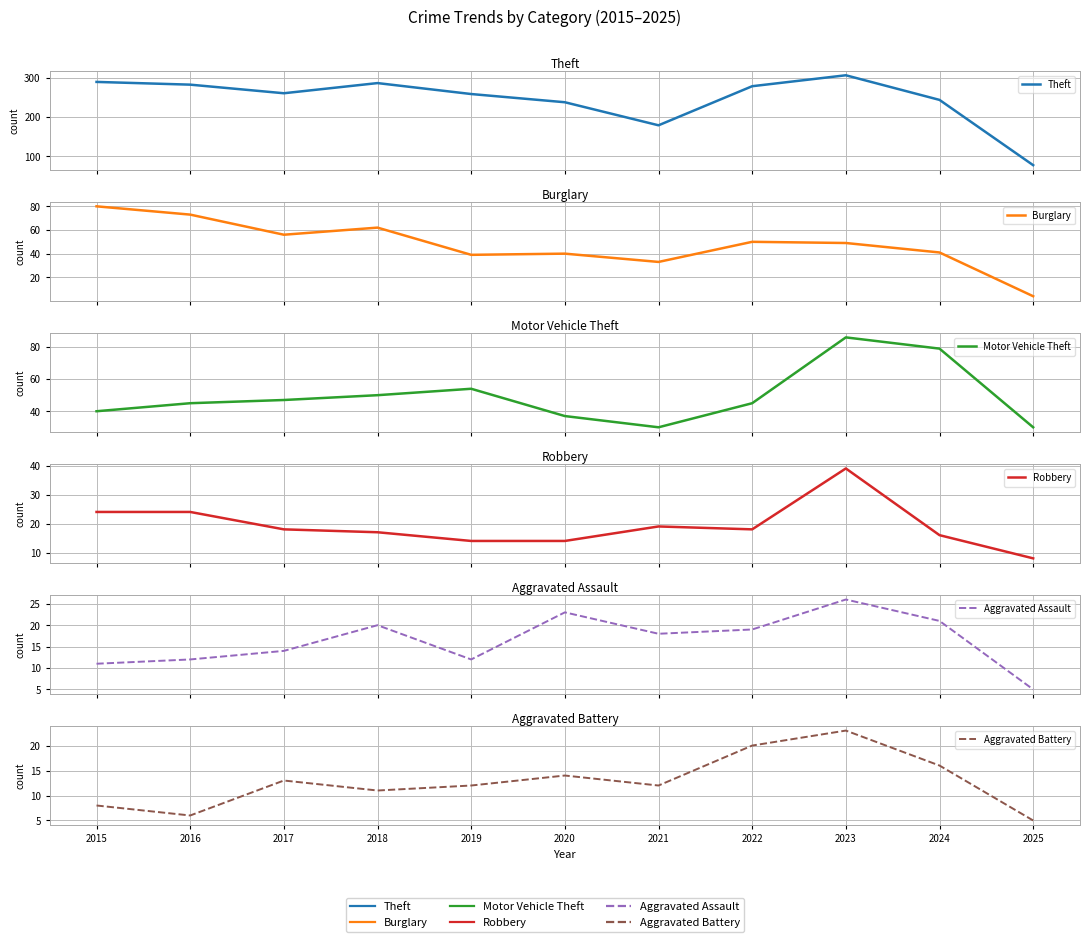

True or false: Robbery has more than 1 interior local peaks.

True